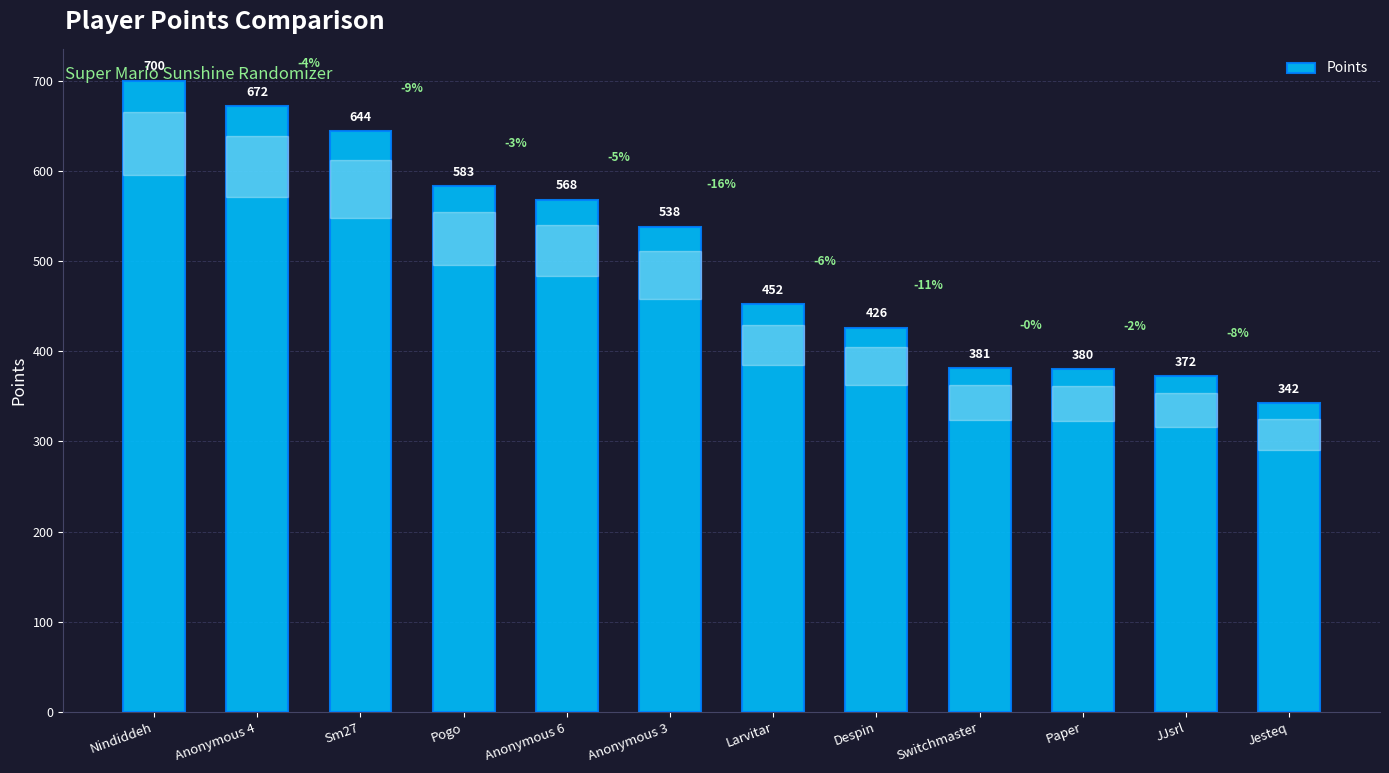

What is the ratio of the value at Nindiddeh to the value at Anonymous 6?

1.2